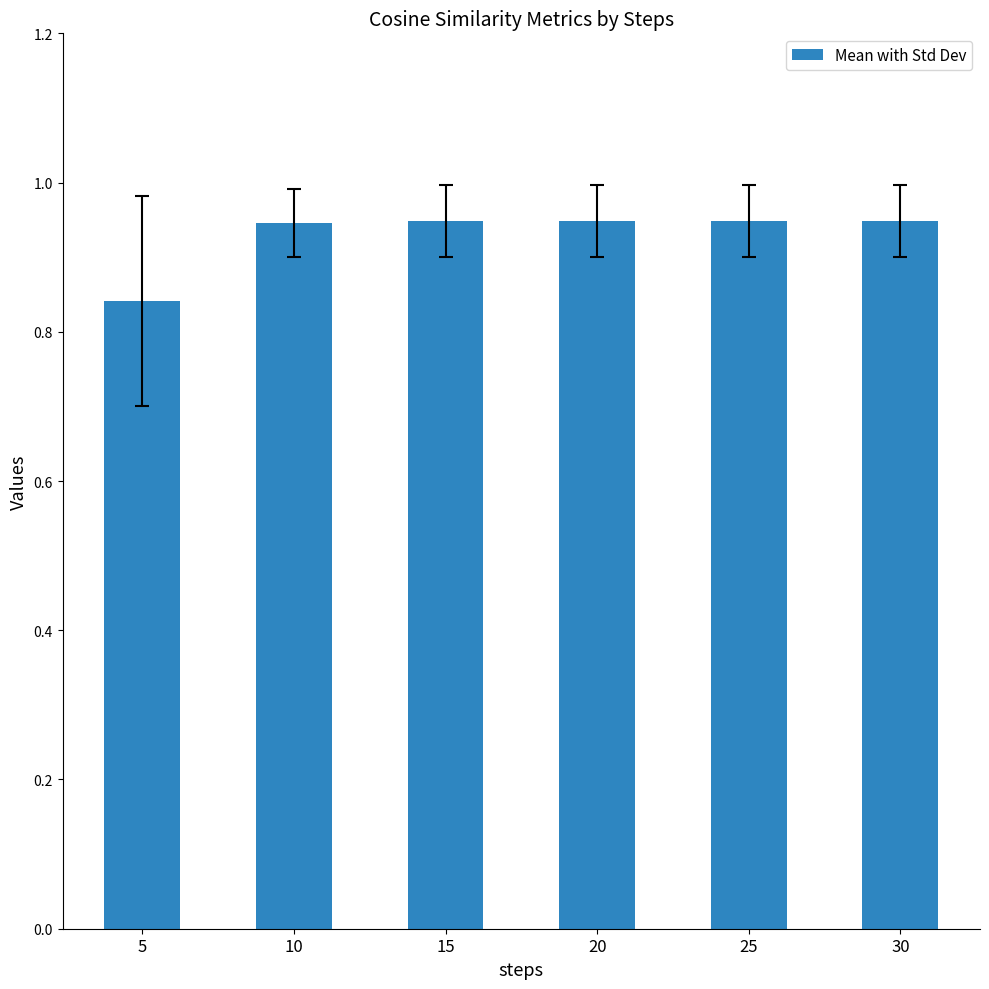

Does the chart contain stacked bars?

No